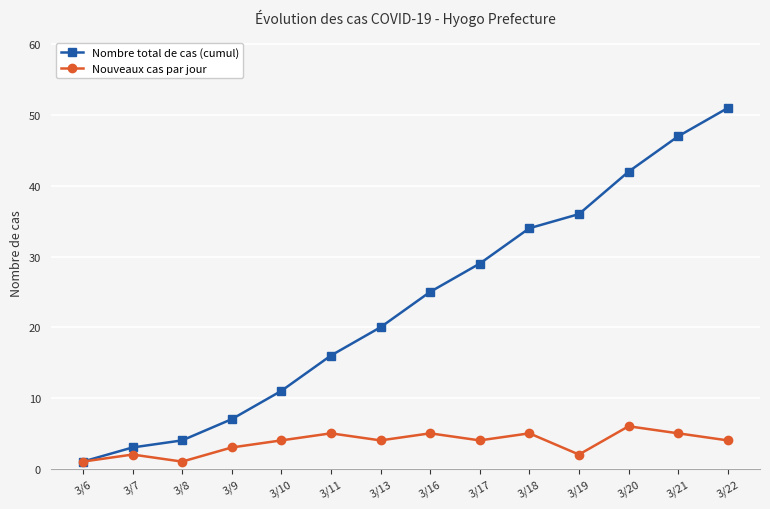

Does the chart display data point markers on the line(s)?

Yes